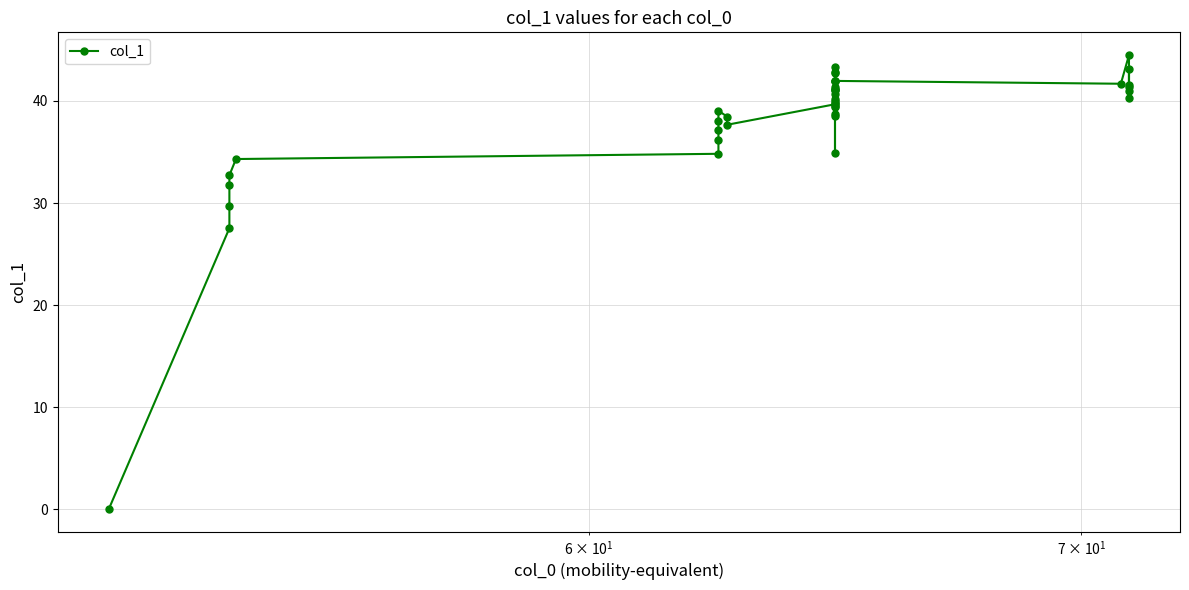

How many lines are shown in the chart?

1